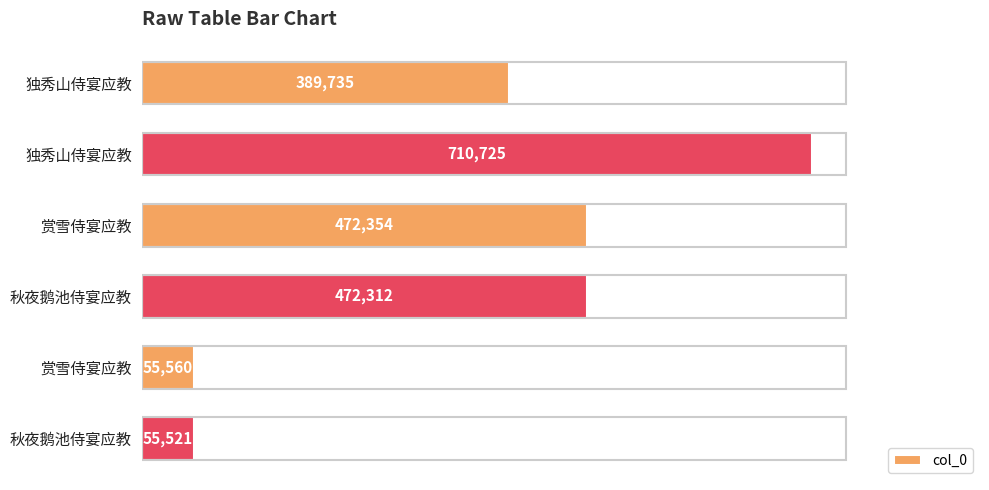

What is the average value?

359368